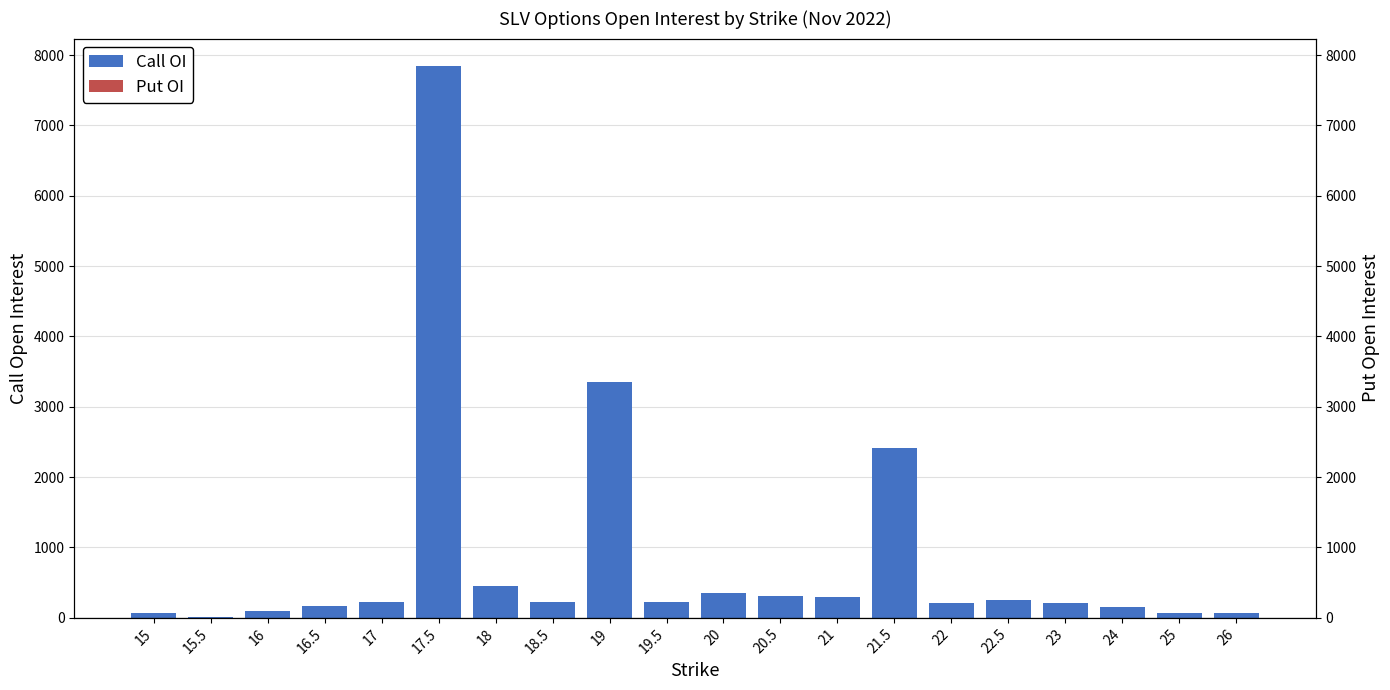

The Call OI series shows 455 at 21. True or false?

False